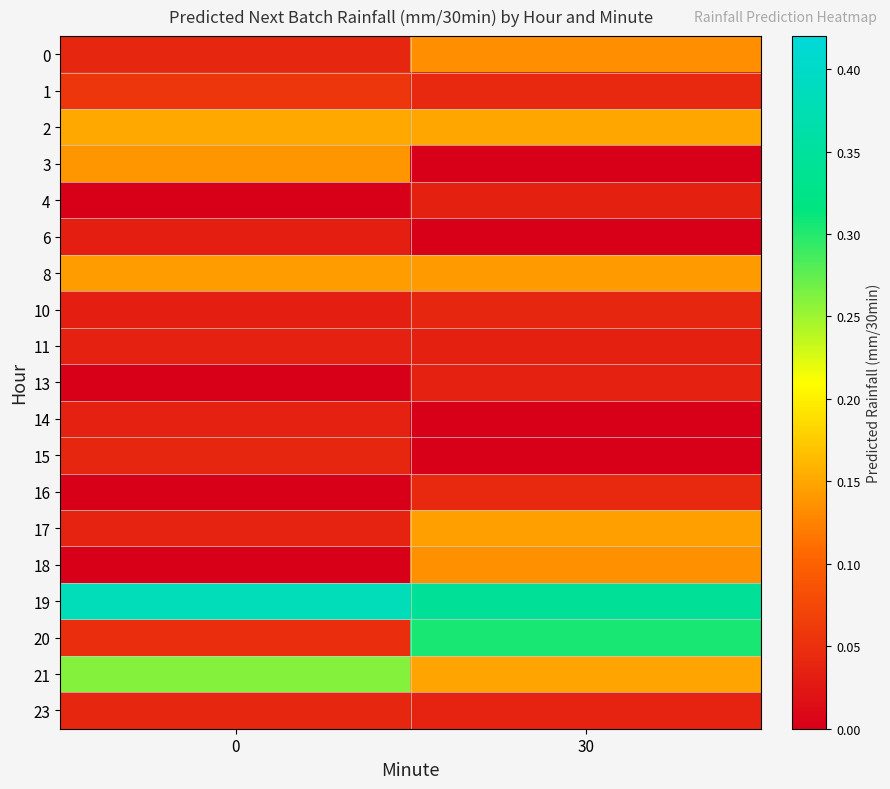

Reading left to right, what are all the values shown in this chart?

0: 0=0.0	30=0.1
1: 0=0.1	30=0.0
2: 0=0.2	30=0.2
3: 0=0.1	30=0.0
4: 0=0.0	30=0.0
6: 0=0.0	30=0.0
8: 0=0.1	30=0.1
10: 0=0.0	30=0.0
11: 0=0.0	30=0.0
13: 0=0.0	30=0.0
14: 0=0.0	30=0.0
15: 0=0.0	30=0.0
16: 0=0.0	30=0.0
17: 0=0.0	30=0.1
18: 0=0.0	30=0.1
19: 0=0.4	30=0.3
20: 0=0.0	30=0.3
21: 0=0.3	30=0.1
23: 0=0.0	30=0.0